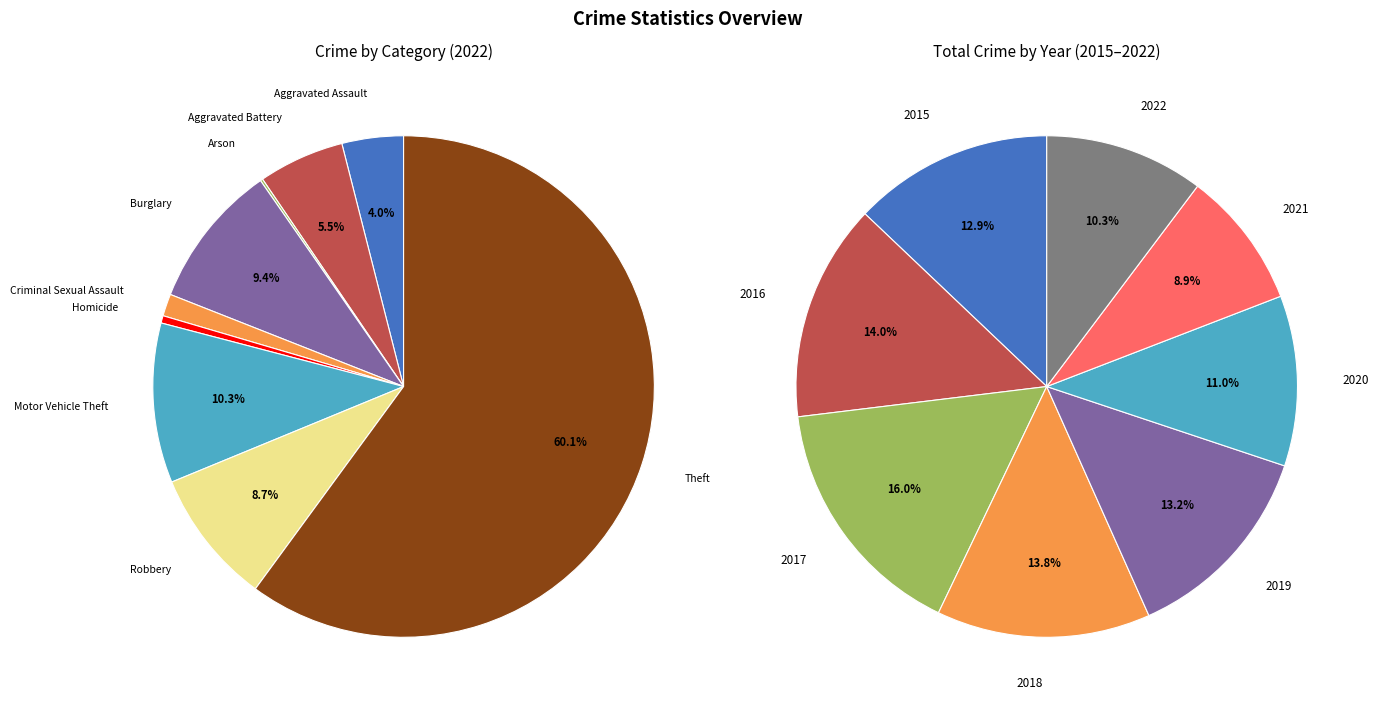

To the nearest percent, what portion does 2017 represent?

16%